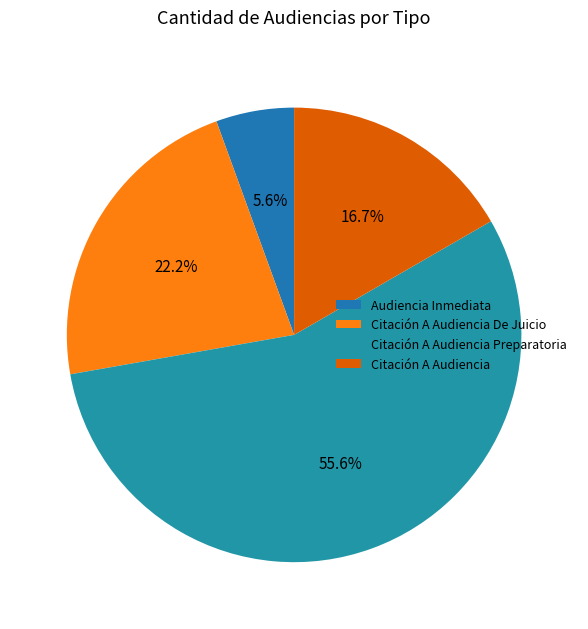

The Citación A Audiencia De Juicio slice represents 22% of the pie. True or false?

True